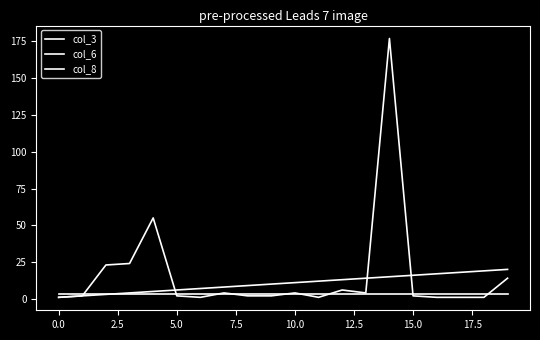

Between which two adjacent categories do col_3 and col_6 first intersect?

7.5 and 10.0